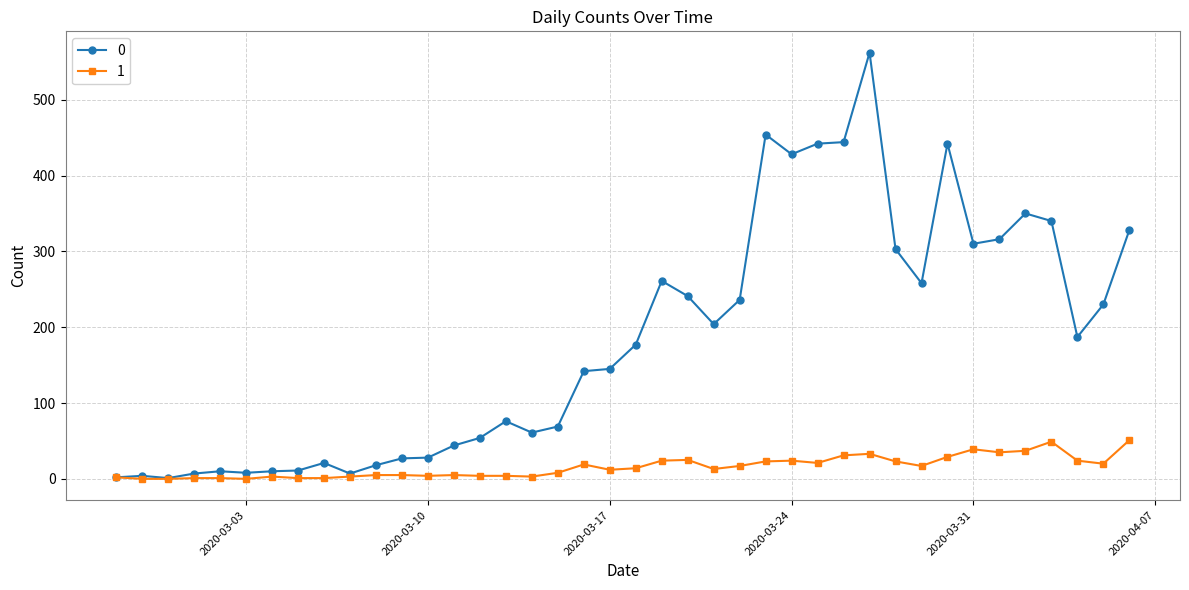

True or false: 0 has more than 1 interior local peaks.

True